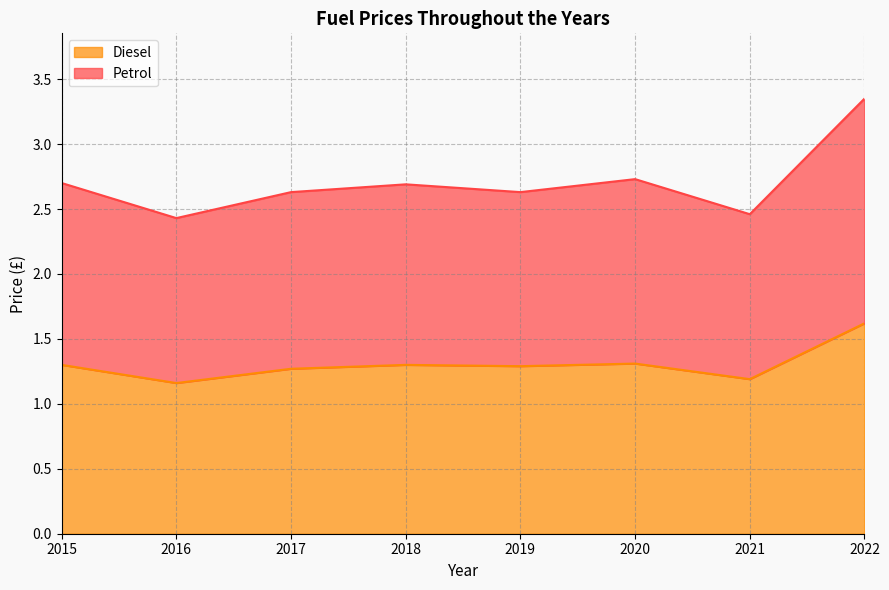

What is the total value across all series at 2019?

2.6